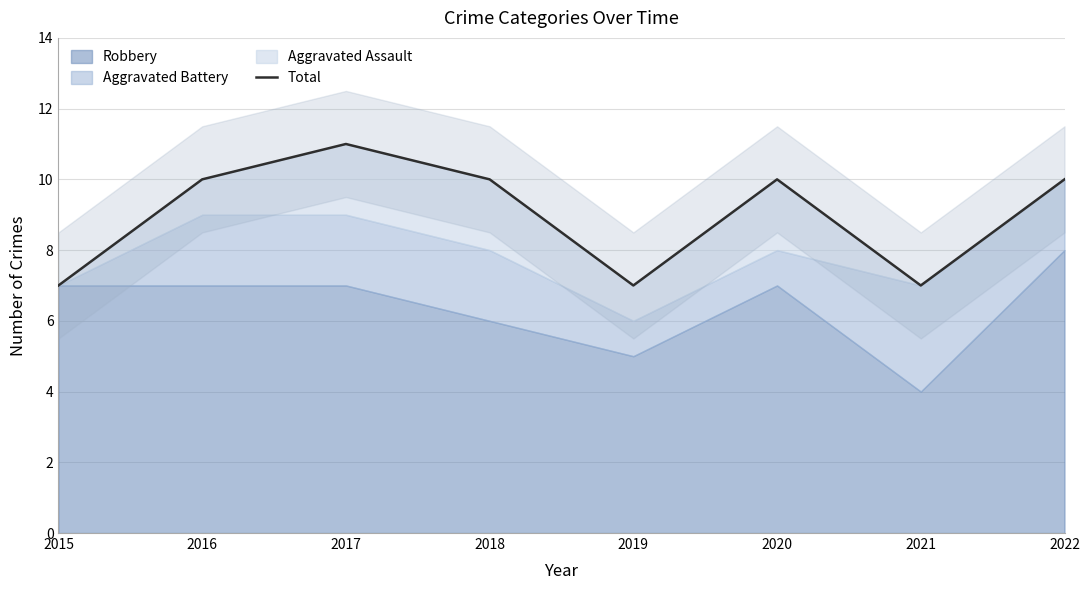

Does the chart display data point markers on the line(s)?

No